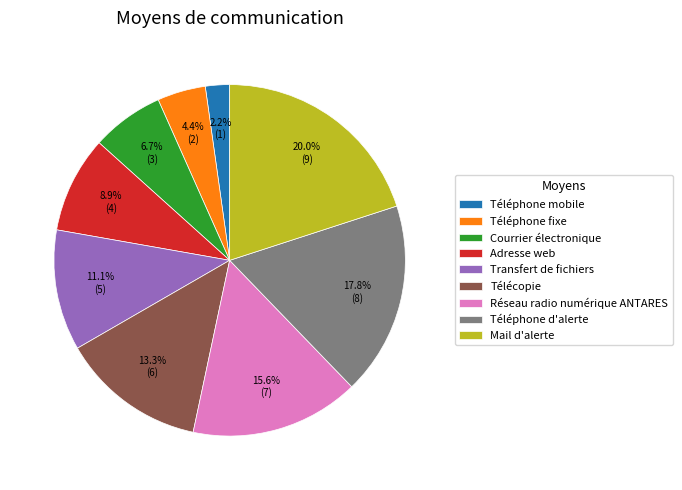

How many segments does this pie chart have?

9